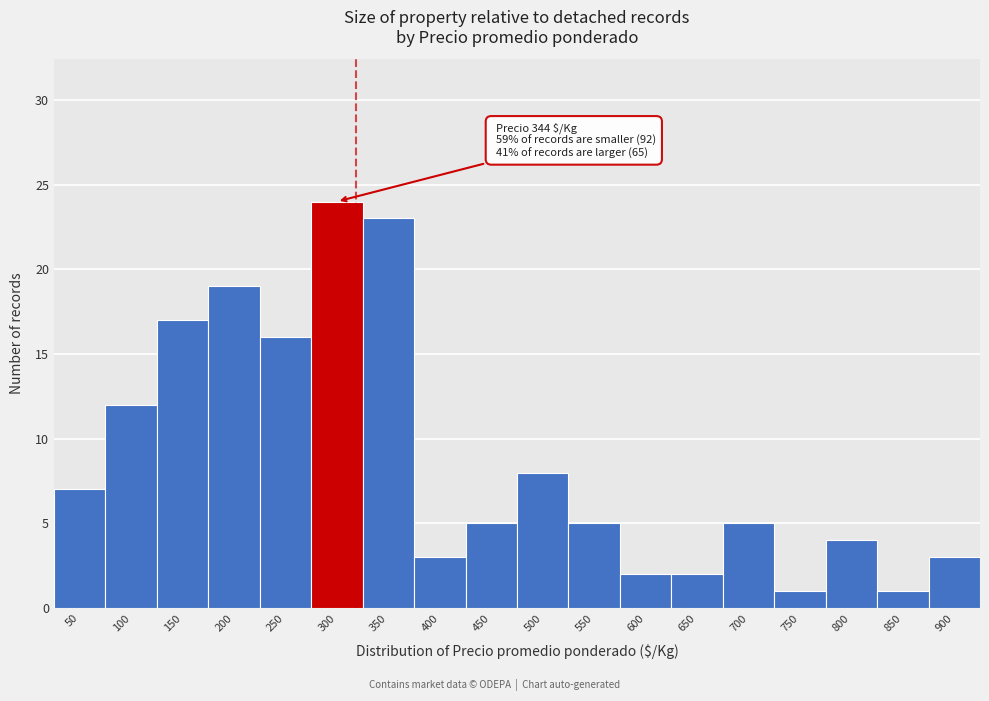

Reading right to left, transcribe all the data shown in this chart.

900=3	850=1	800=4	750=1	700=5	650=2	600=2	550=5	500=8	450=5	400=3	350=23	300=24	250=16	200=19	150=17	100=12	50=7